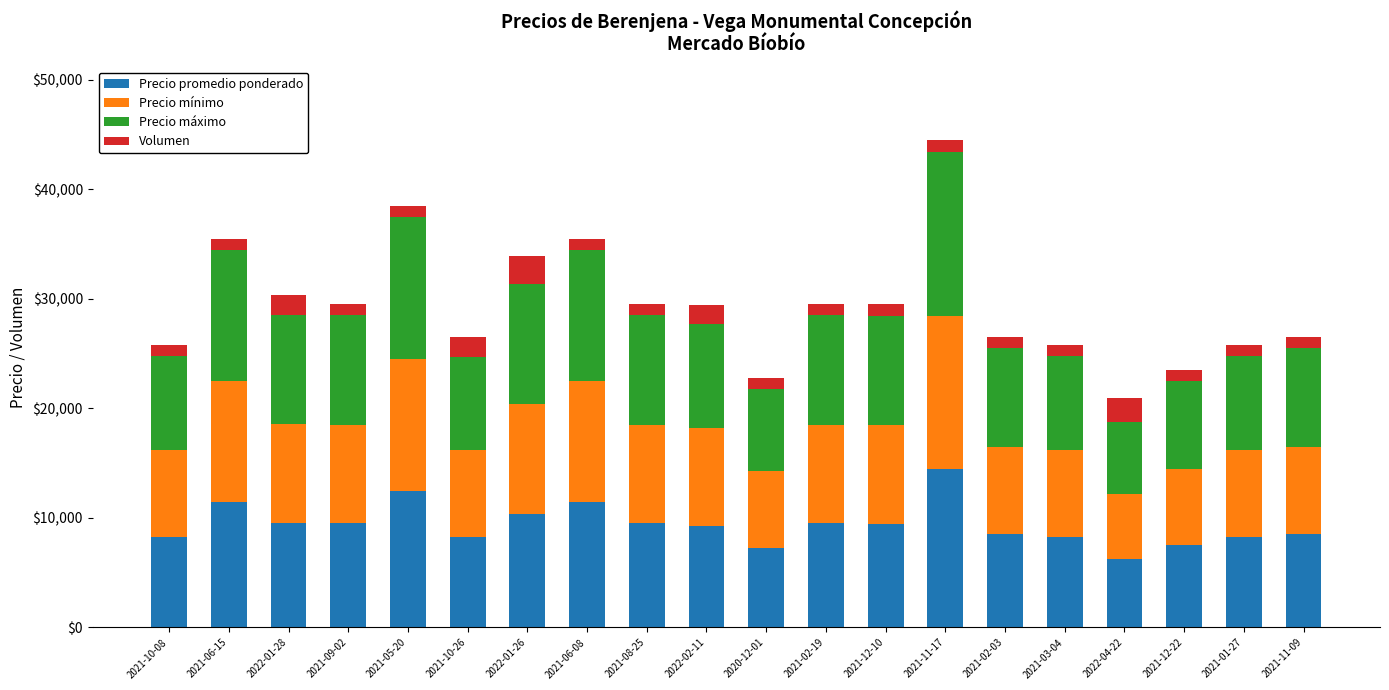

How many categories are shown in the chart?

20